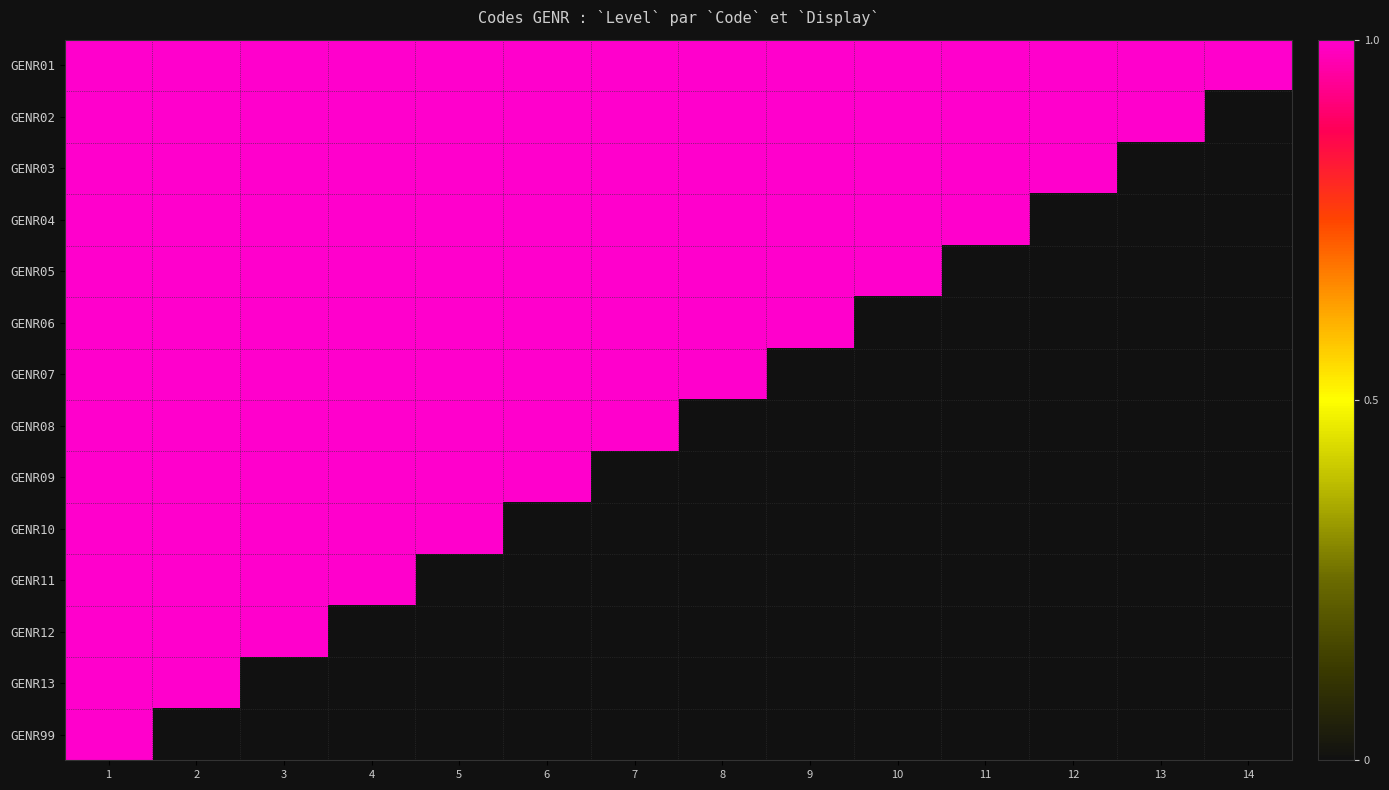

Which label corresponds to the largest value in the chart?

1